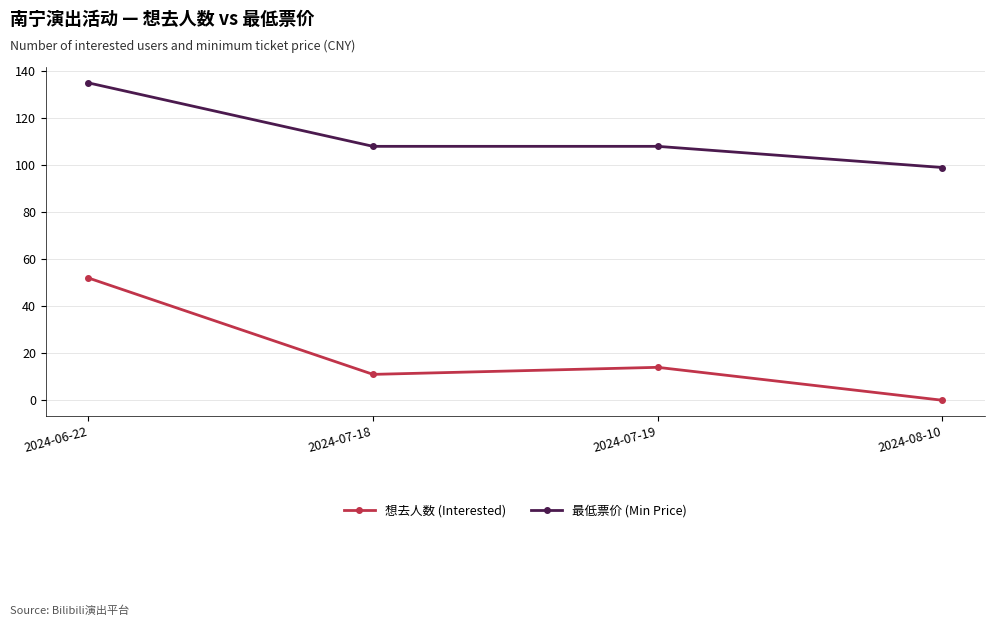

At which category is the sum across all series the highest?

2024-06-22